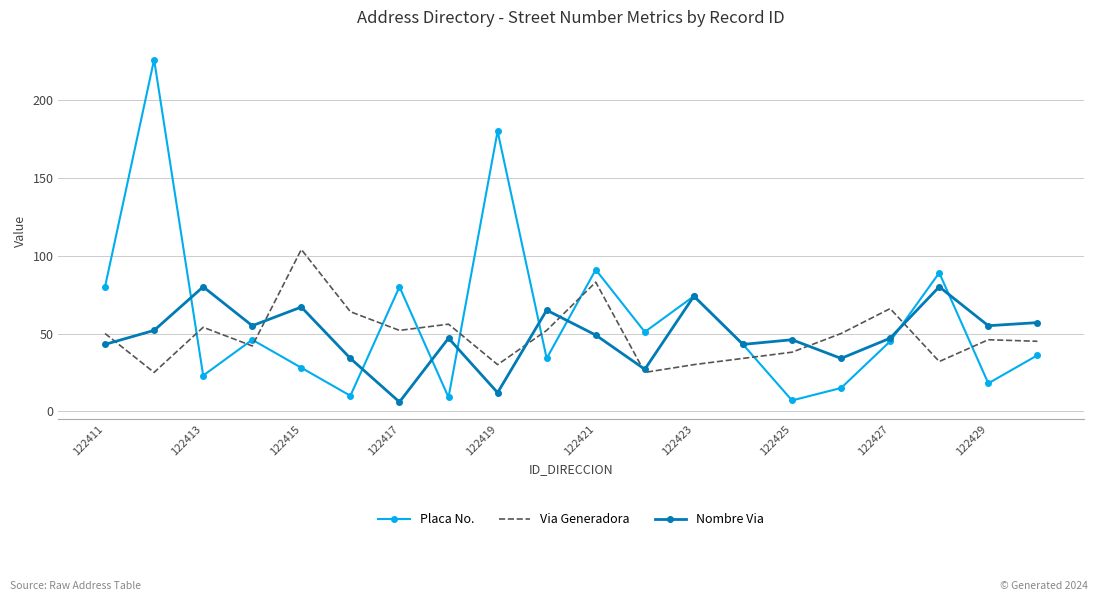

Which series has the widest spread of values?

Placa No.